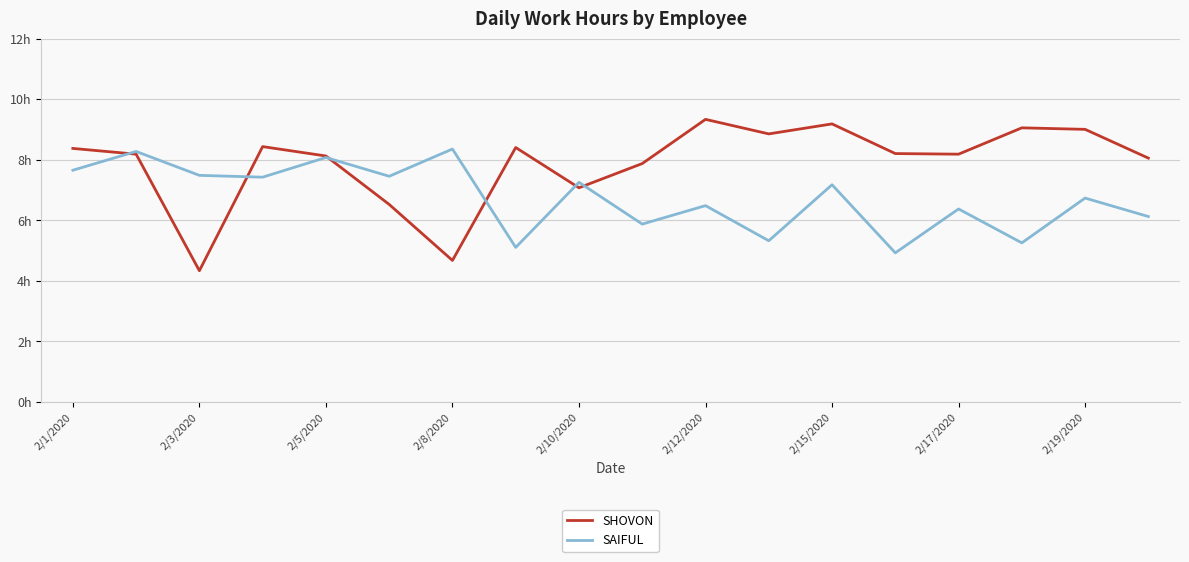

What is the difference between the maximum and minimum values in the SAIFUL series?

3.4